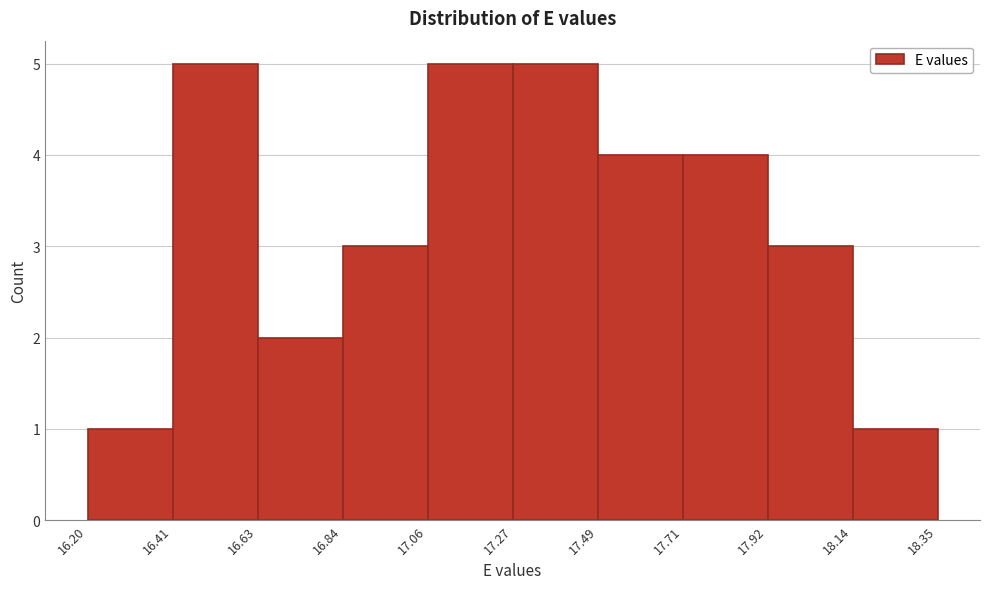

Reading left to right, transcribe this chart: for each bar, give the range it covers on the x-axis and its height. The values are not printed on the chart, so give them approximately, as read against the axis.

16.20 to 16.41: 1
16.41 to 16.63: 5
16.63 to 16.84: 2
16.84 to 17.06: 3
17.06 to 17.27: 5
17.27 to 17.49: 5
17.49 to 17.71: 4
17.71 to 17.92: 4
17.92 to 18.14: 3
18.14 to 18.35: 1